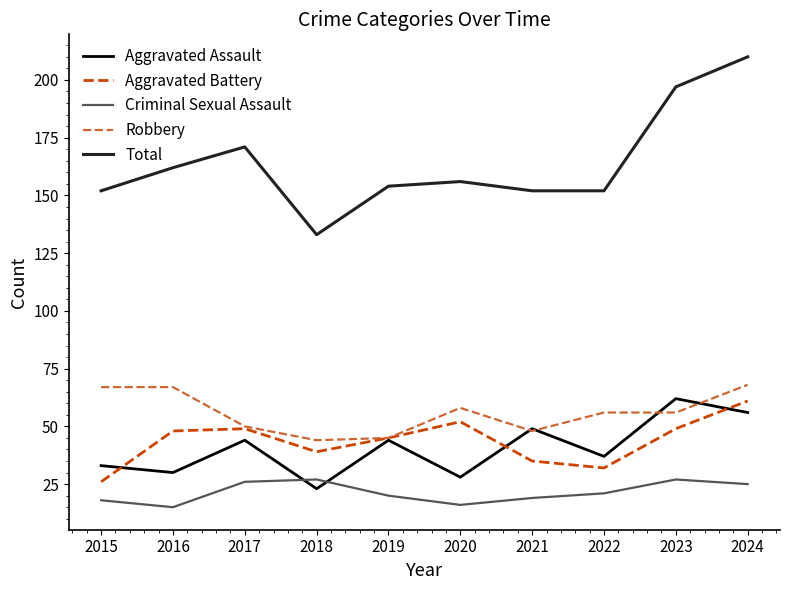

Does the chart have visible grid lines?

No